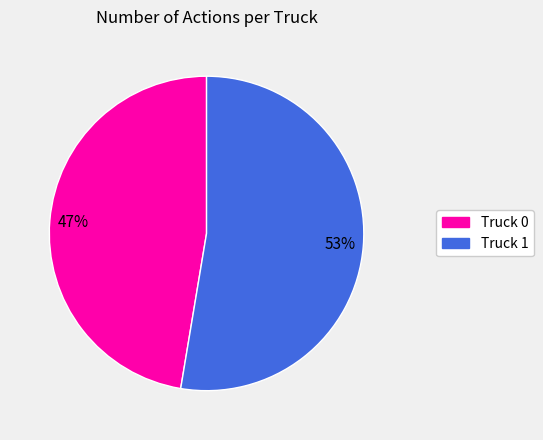

Which slice is the smallest?

Truck 0